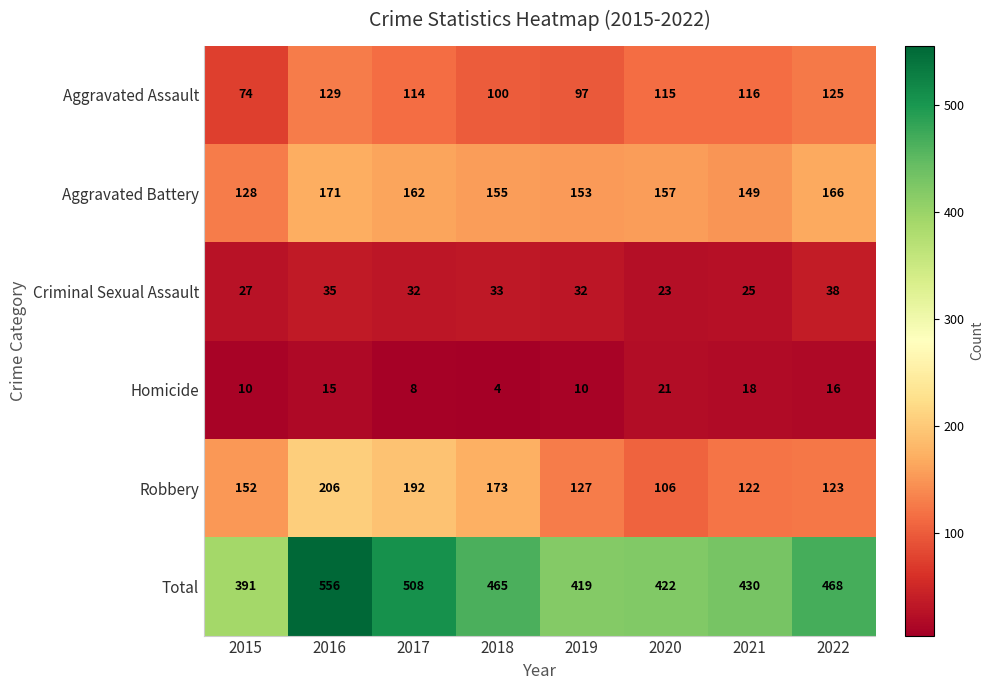

Which series has the largest range (max minus min)?

Total